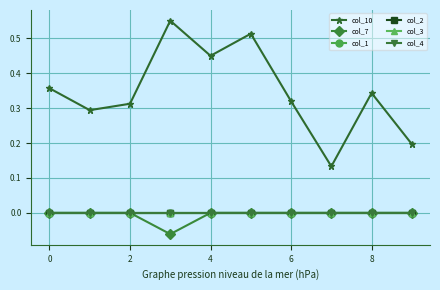

True or false: col_7 and col_10 cross at least once.

False